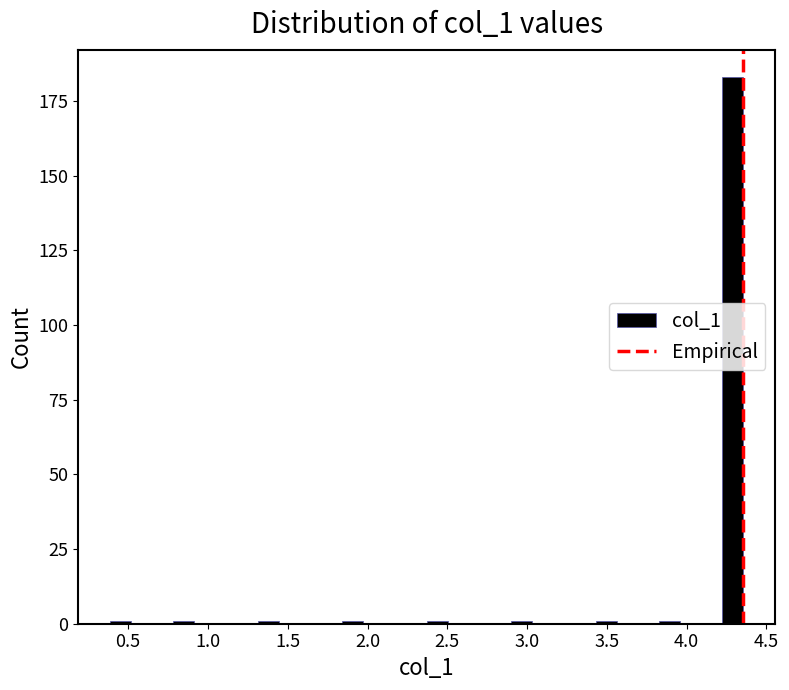

Around what value on the x-axis is the tallest bar? Give the approximate position of its centre, as read against the axis.

4.30